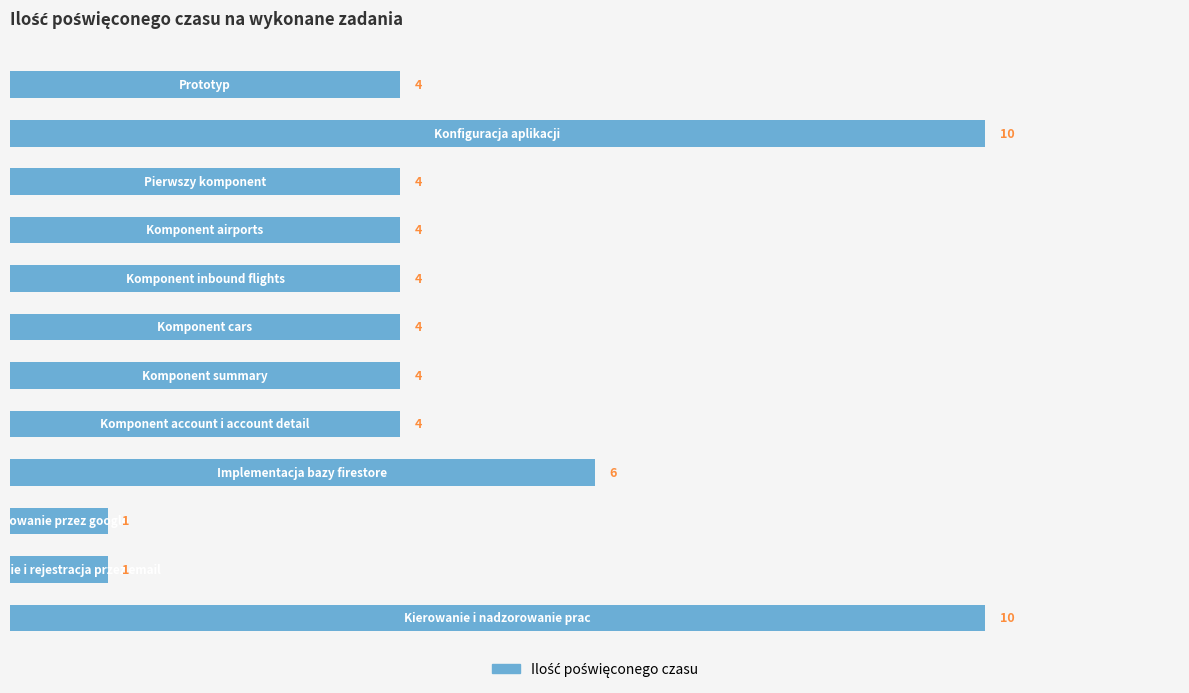

What is the difference between the maximum and minimum values?

9